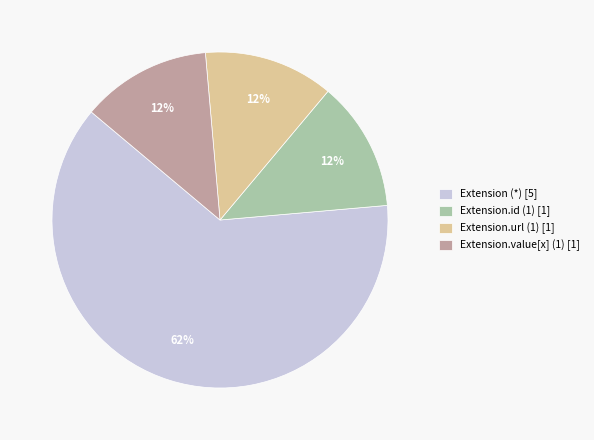

What is the majority slice?

Extension (*) [5]